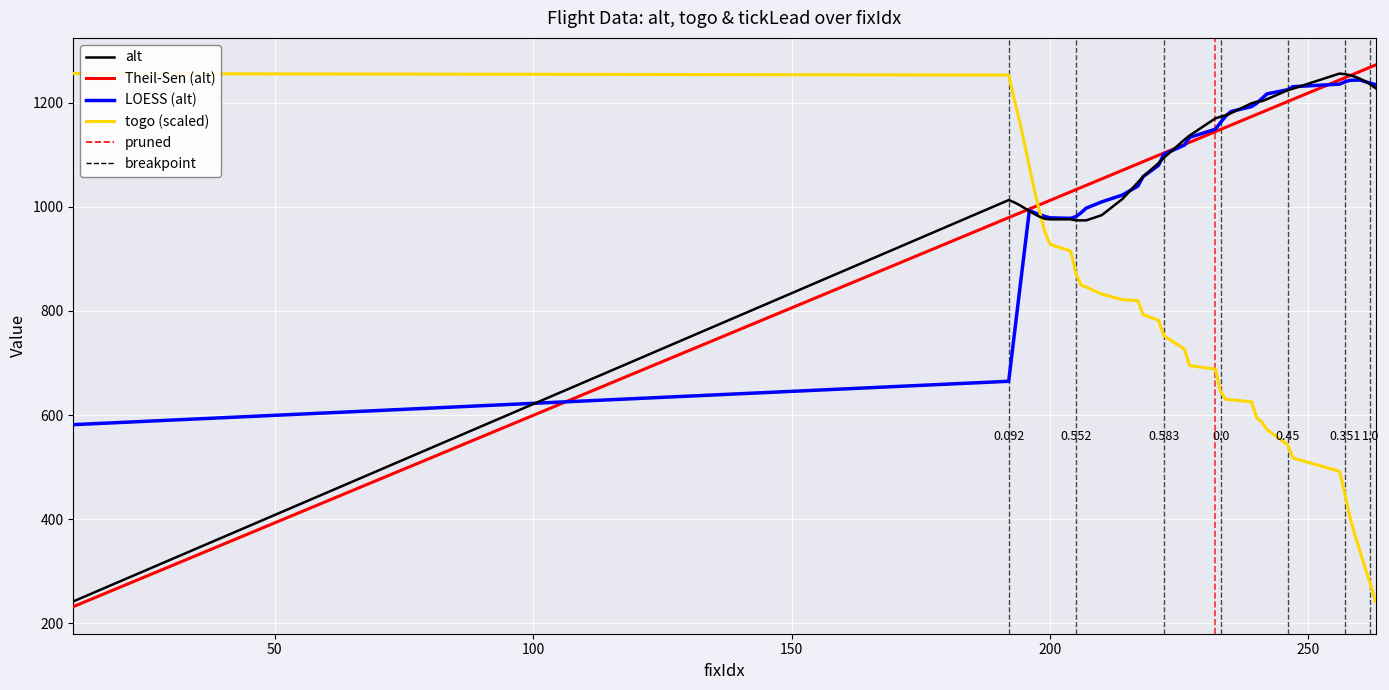

What is the value of the alt point at the 25th from the left?

1176.0